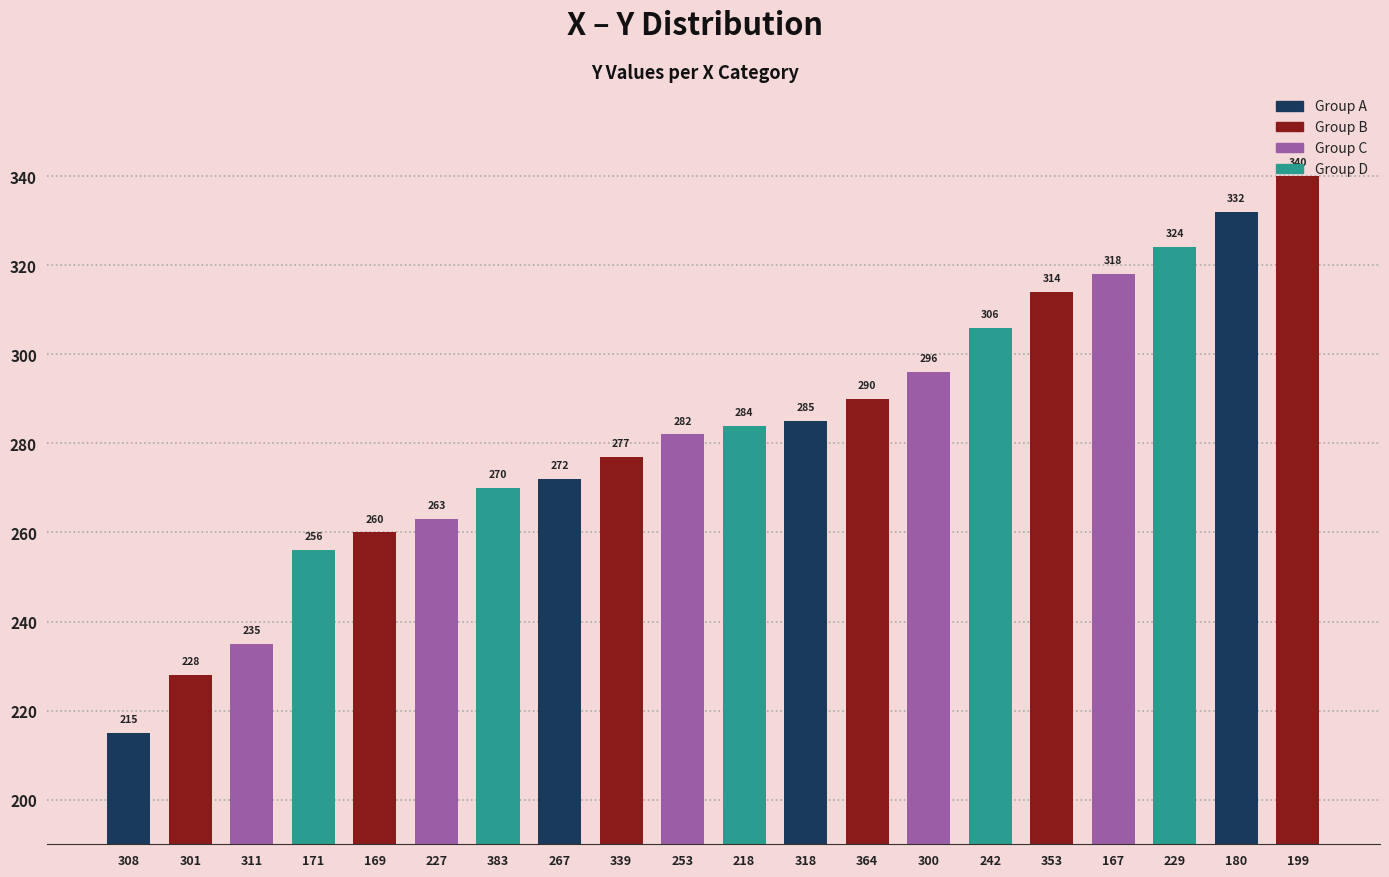

How many data points does each series have?

20